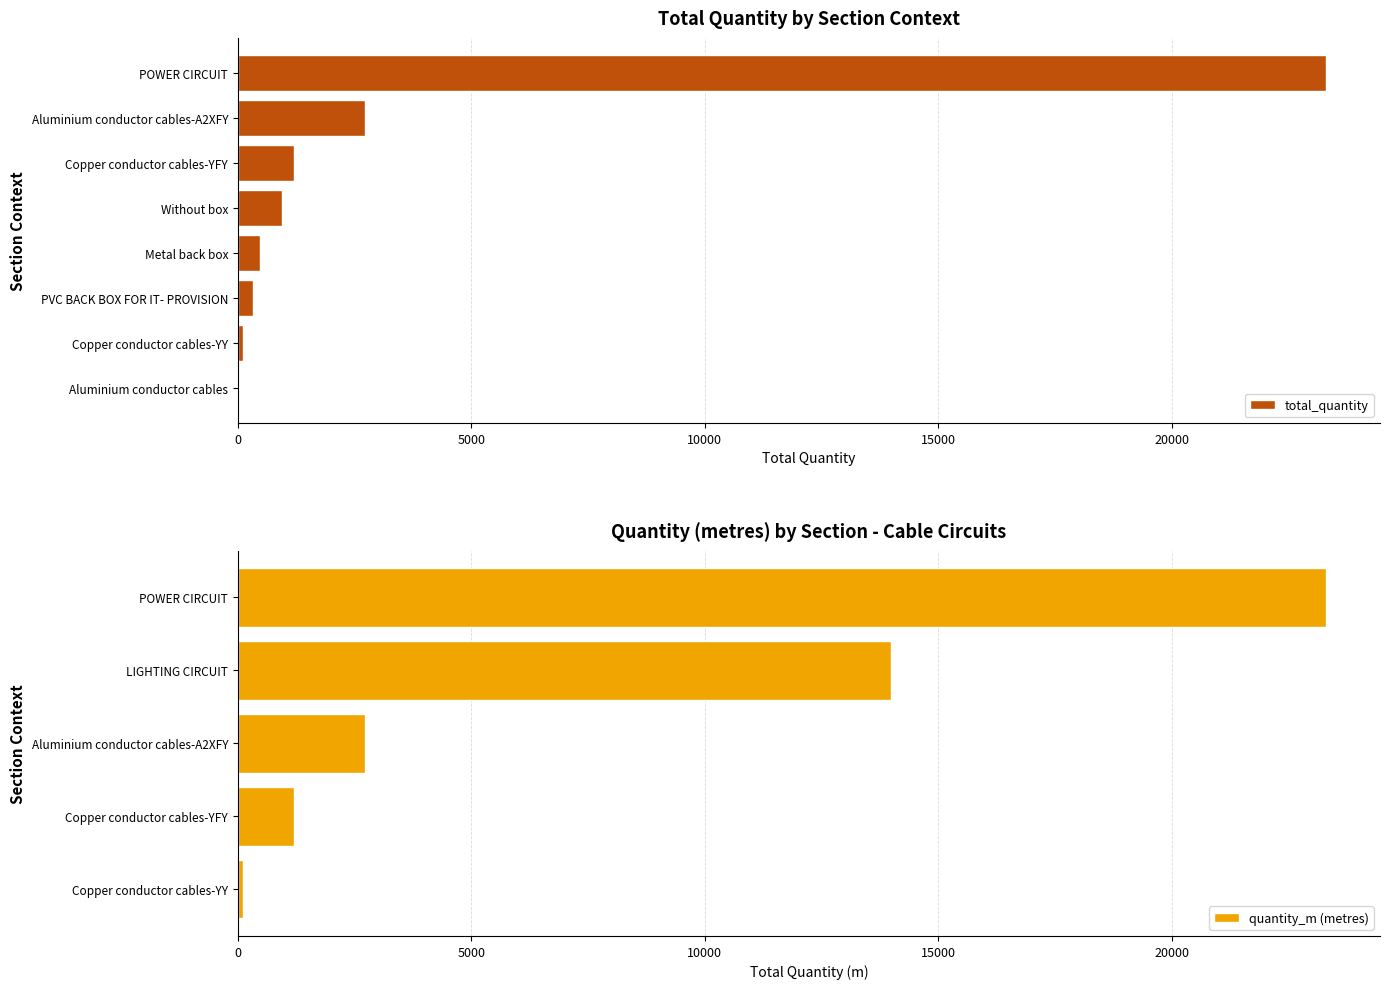

What is the change in value from Copper conductor cables-YFY to PVC BACK BOX FOR IT- PROVISION?

-885